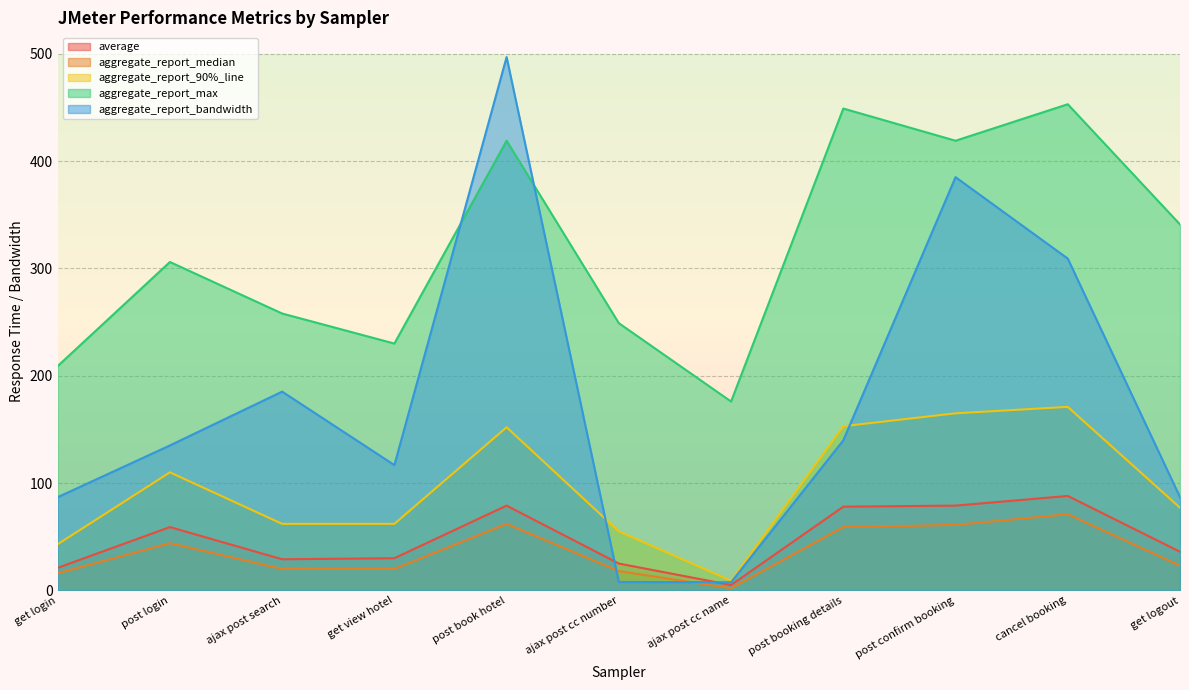

True or false: average and aggregate_report_max intersect in this chart.

False